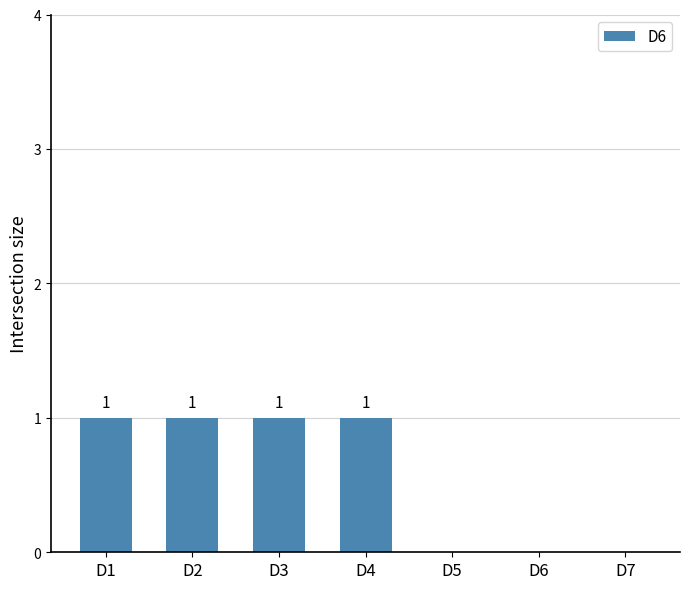

Reading left to right, what are all the values shown in this chart?

D1=1	D2=1	D3=1	D4=1	D5=0	D6=0	D7=0